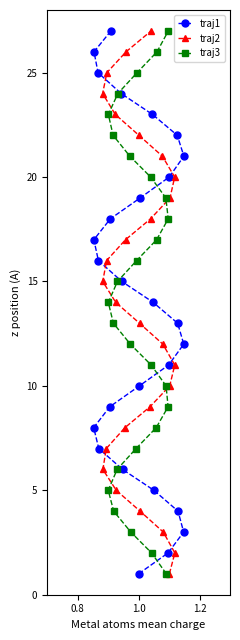

Count the number of categories in the chart.

27